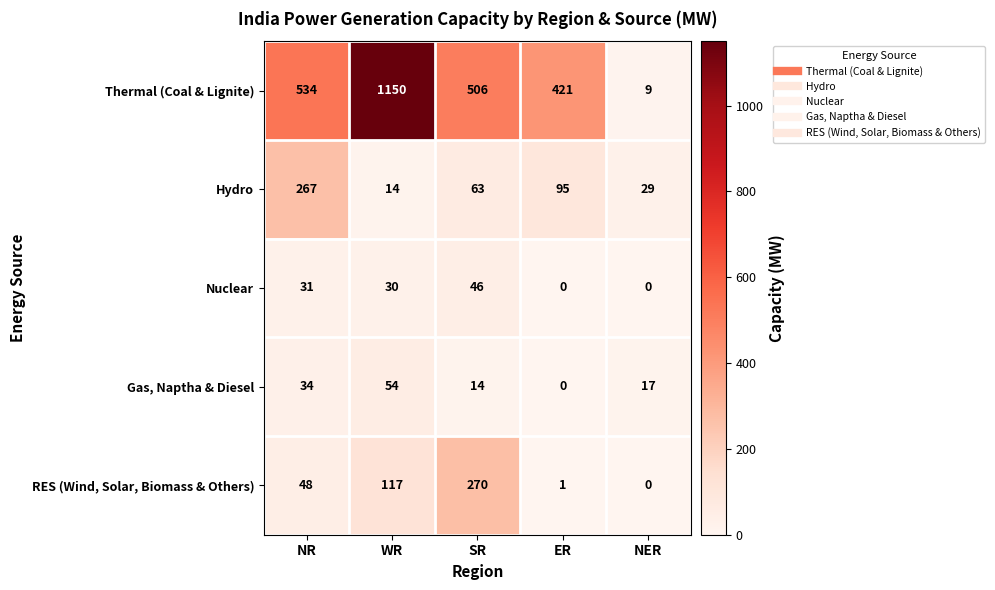

The Nuclear series shows -21 at NER. True or false?

False